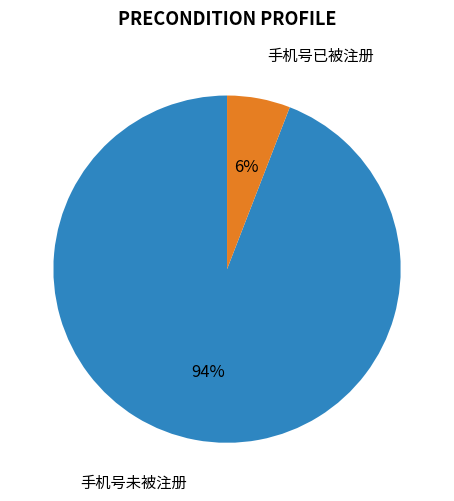

What is the largest slice in the pie chart?

手机号未被注册